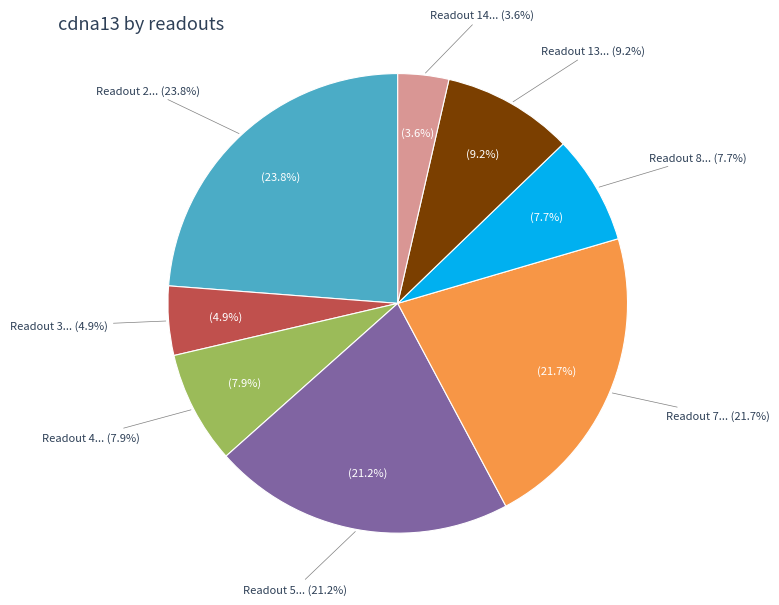

What is the change in value from 4 to 14?

-17